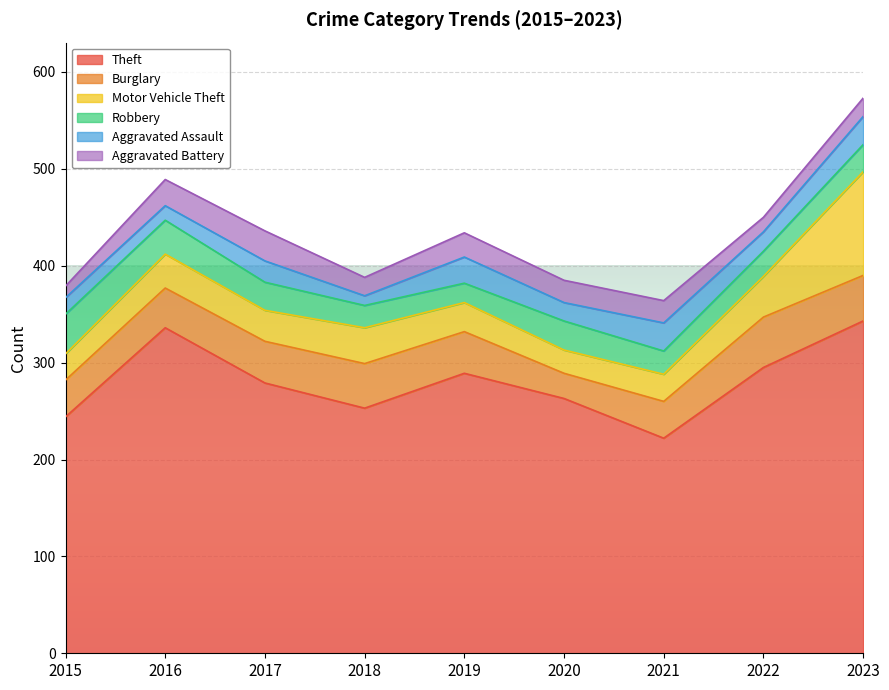

Rank the series at 2015 from highest to lowest value.

Theft, Robbery, Burglary, Motor Vehicle Theft, Aggravated Assault, Aggravated Battery